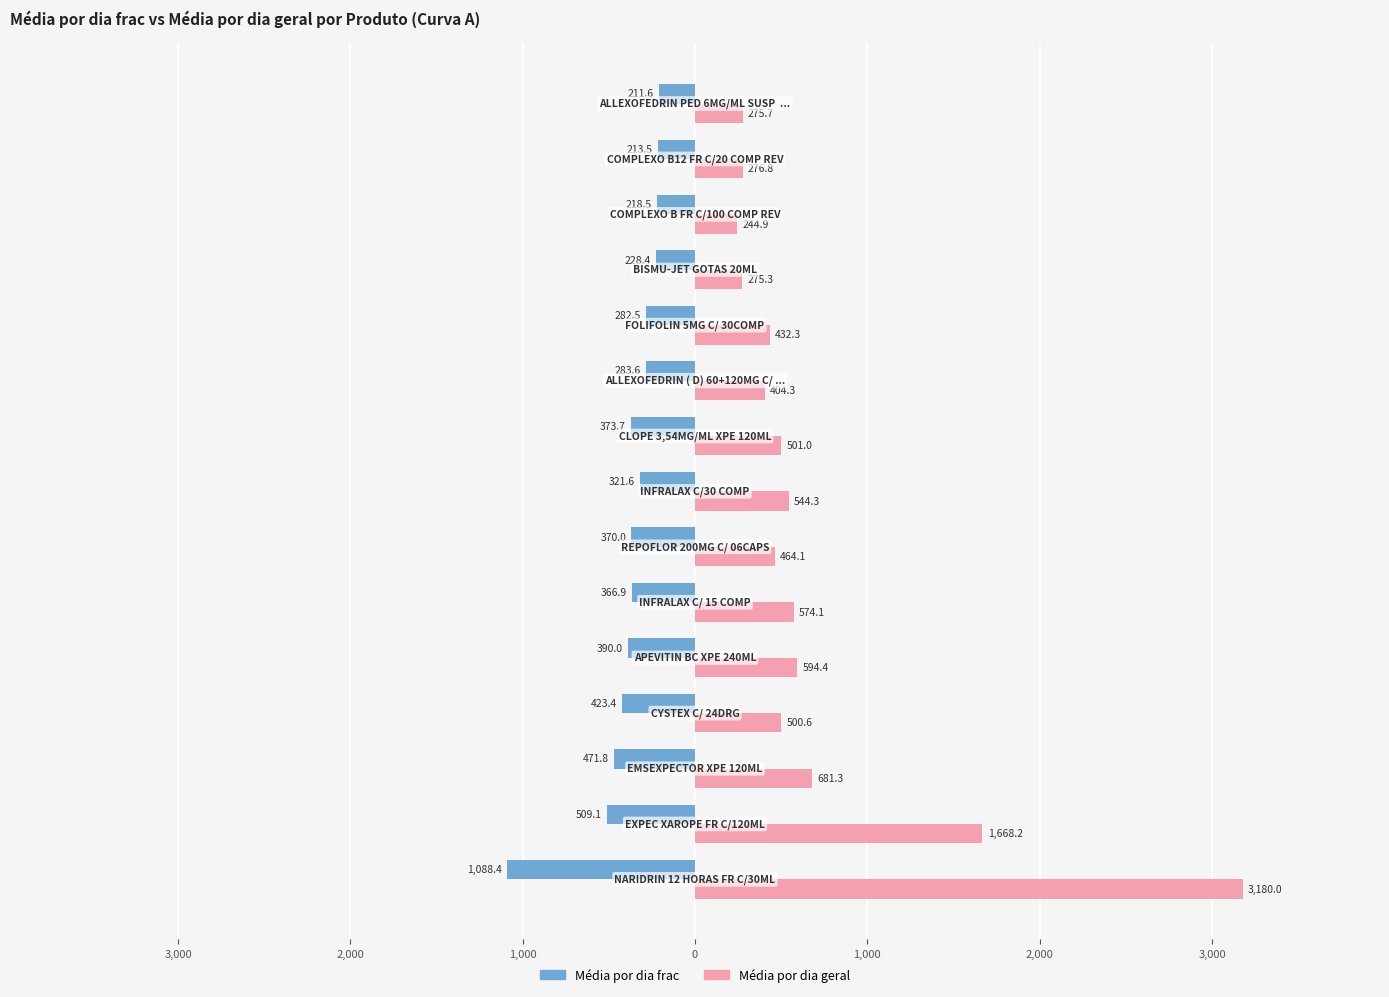

What are all the series names shown in the legend?

Média por dia frac, Média por dia geral